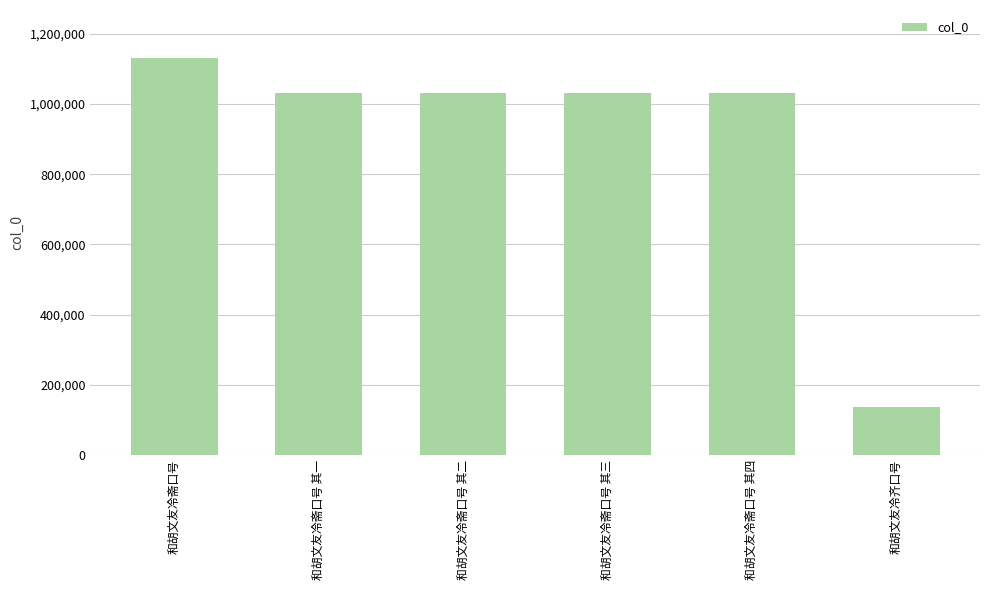

True or false: the data shows 1030220 at 和胡文友冷斋口号 其一.

True